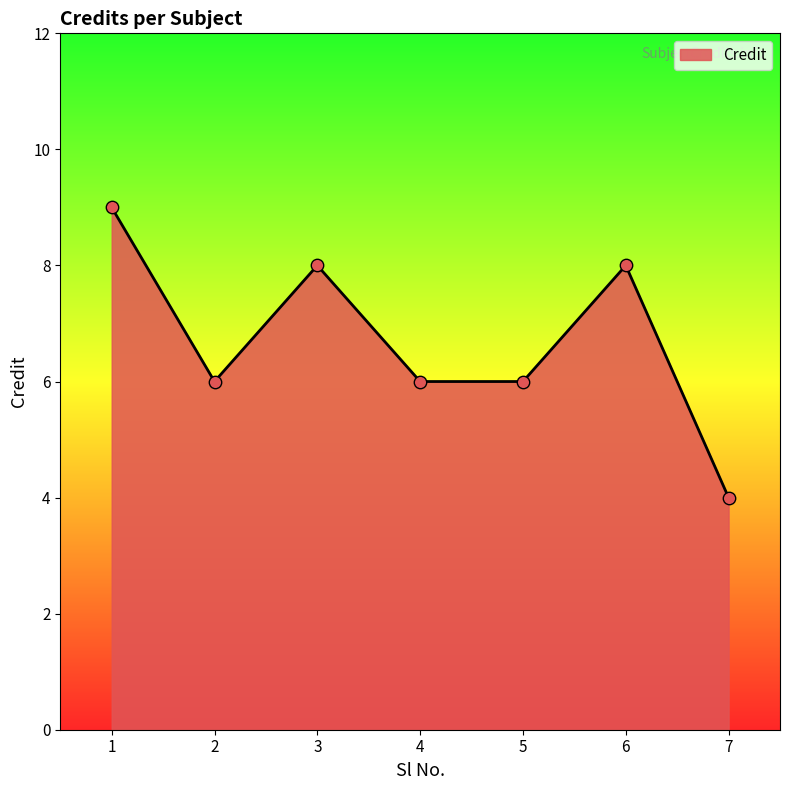

What is the change in value from 1 to 3?

-1